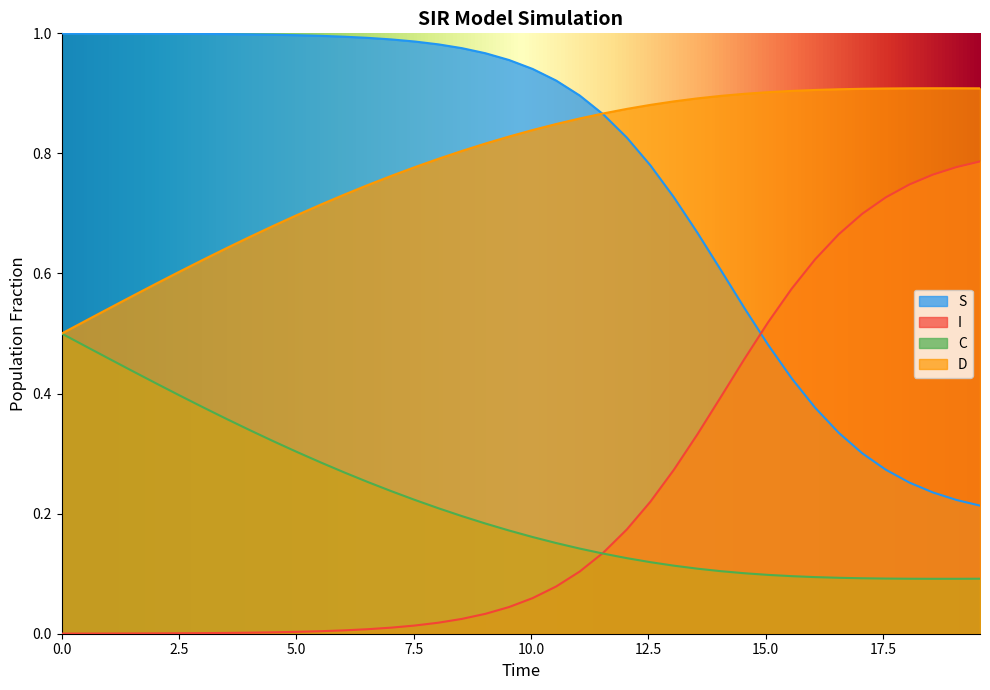

True or false: S and C intersect in this chart.

False